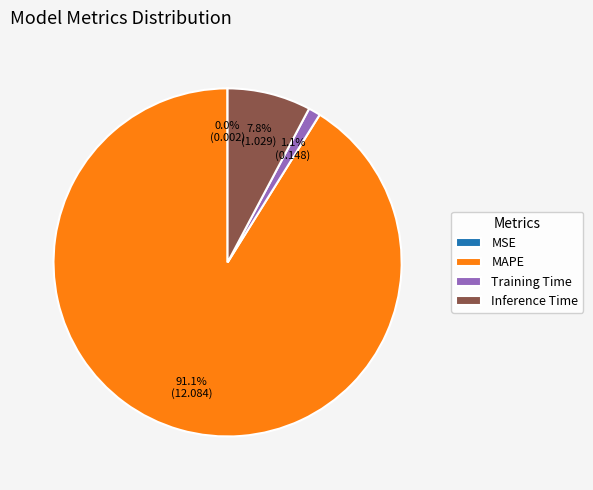

To the nearest percent, what is the difference between the MAPE and Training Time slice percentages?

90%